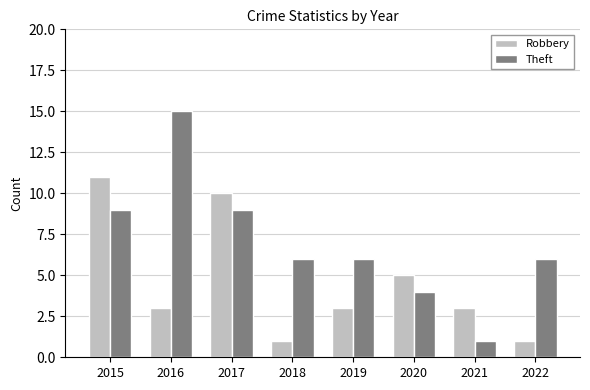

Are the bars horizontal?

No